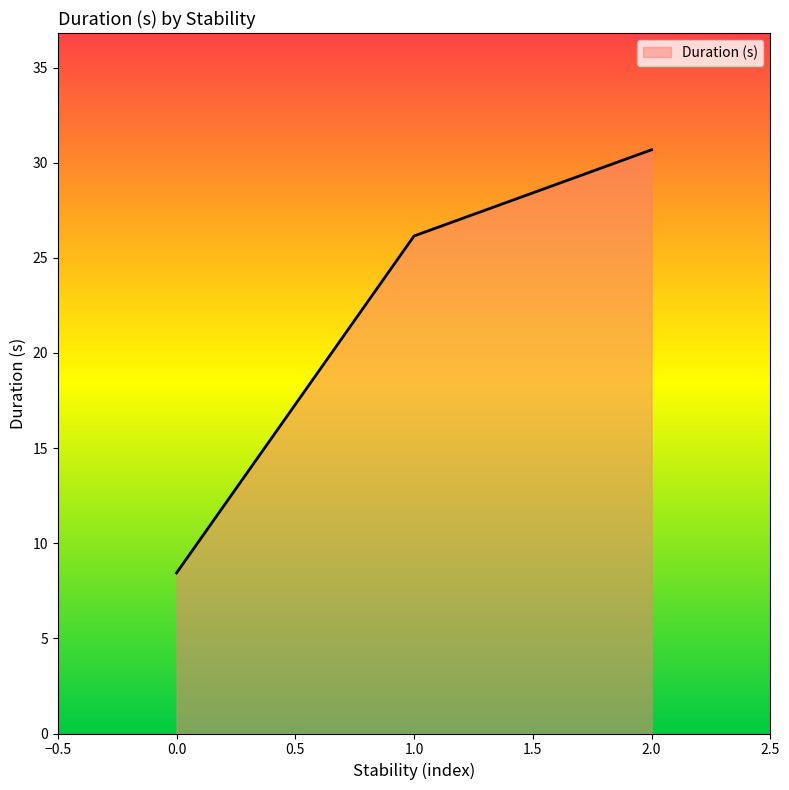

What is the difference between the values at 0.0 and 1.0?

17.7